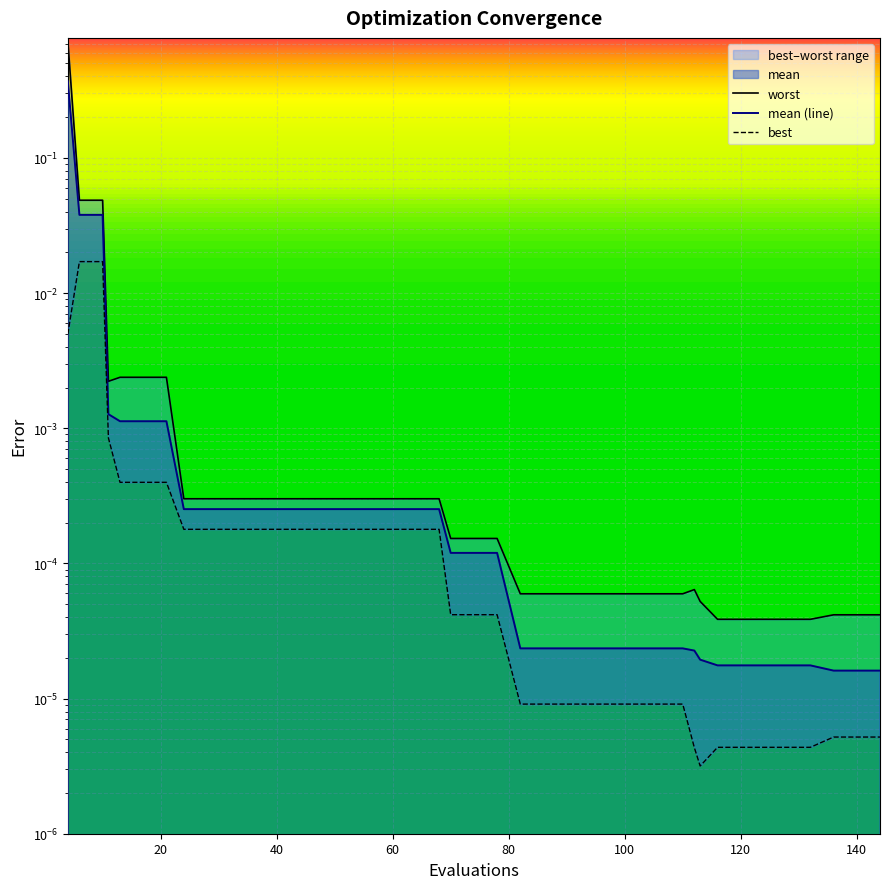

True or false: worst and mean cross at least once.

False